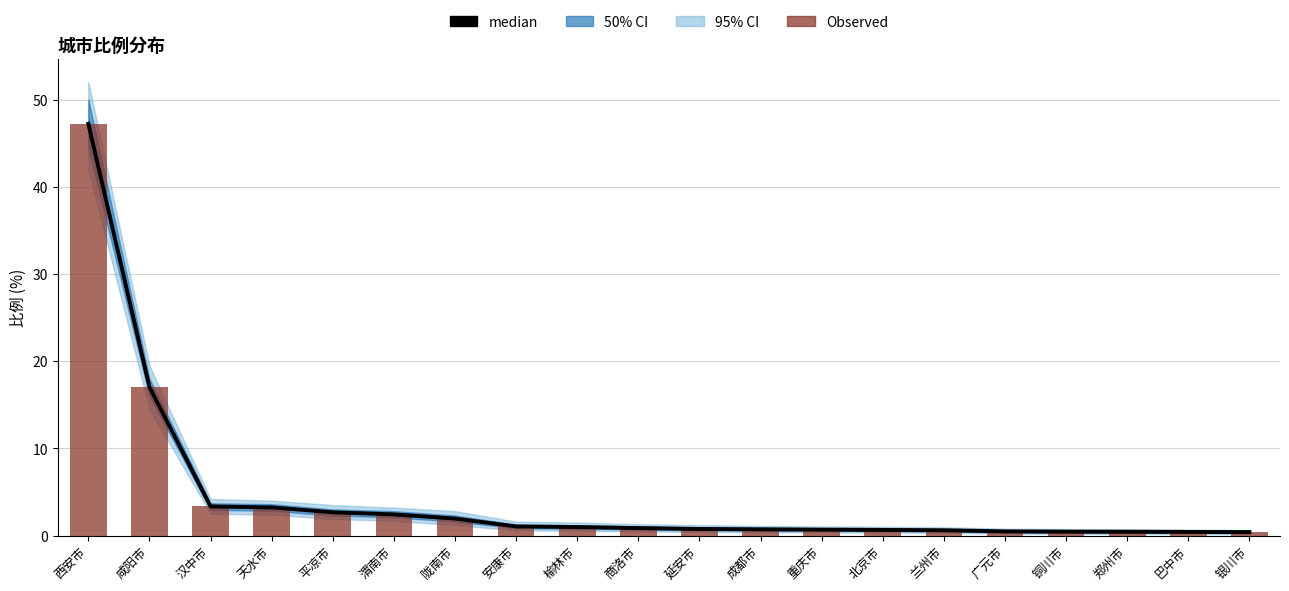

At which category is the sum across all series the highest?

西安市